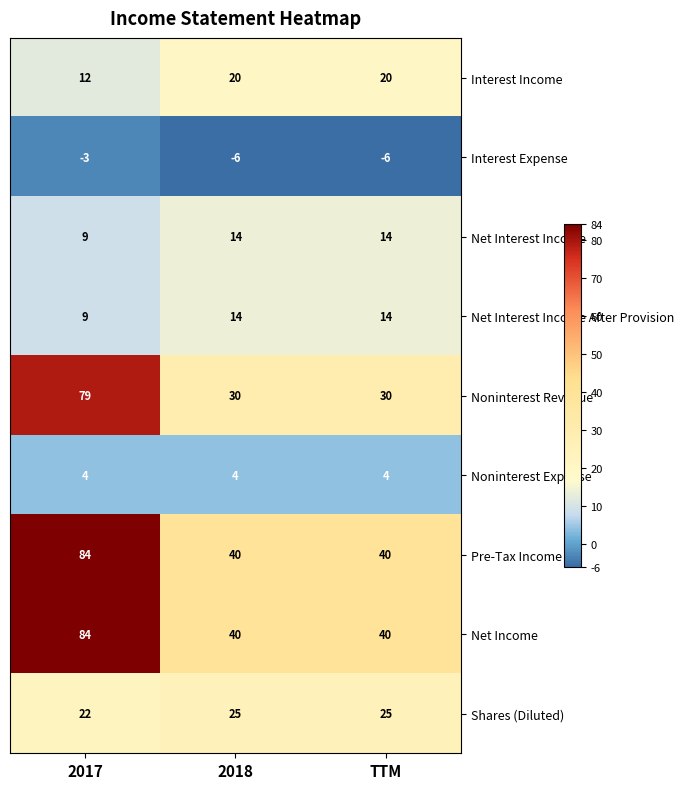

The value of Shares (Diluted) at TTM is 25. True or false?

True